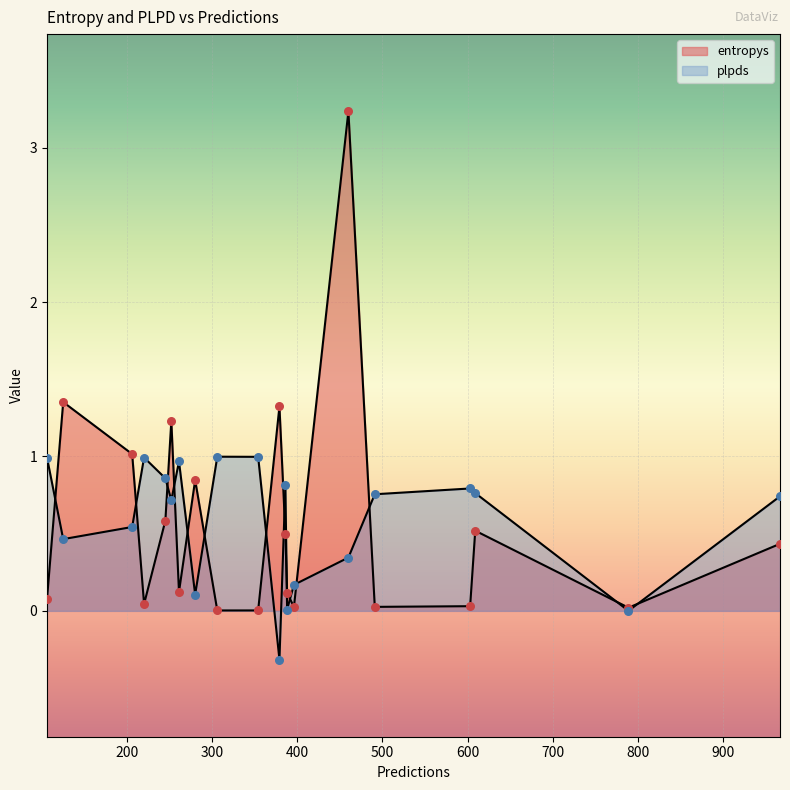

Which series reaches the minimum Y coordinate?

plpds